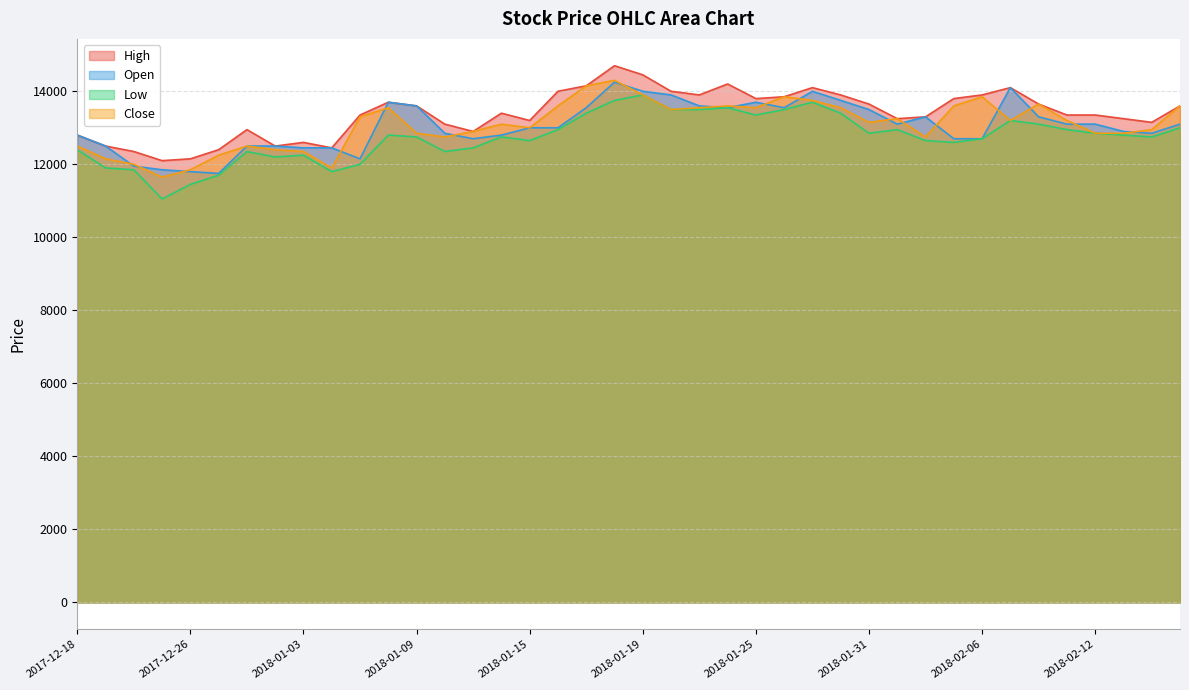

What is the spread (max minus min) of values at 2018-02-12?

500